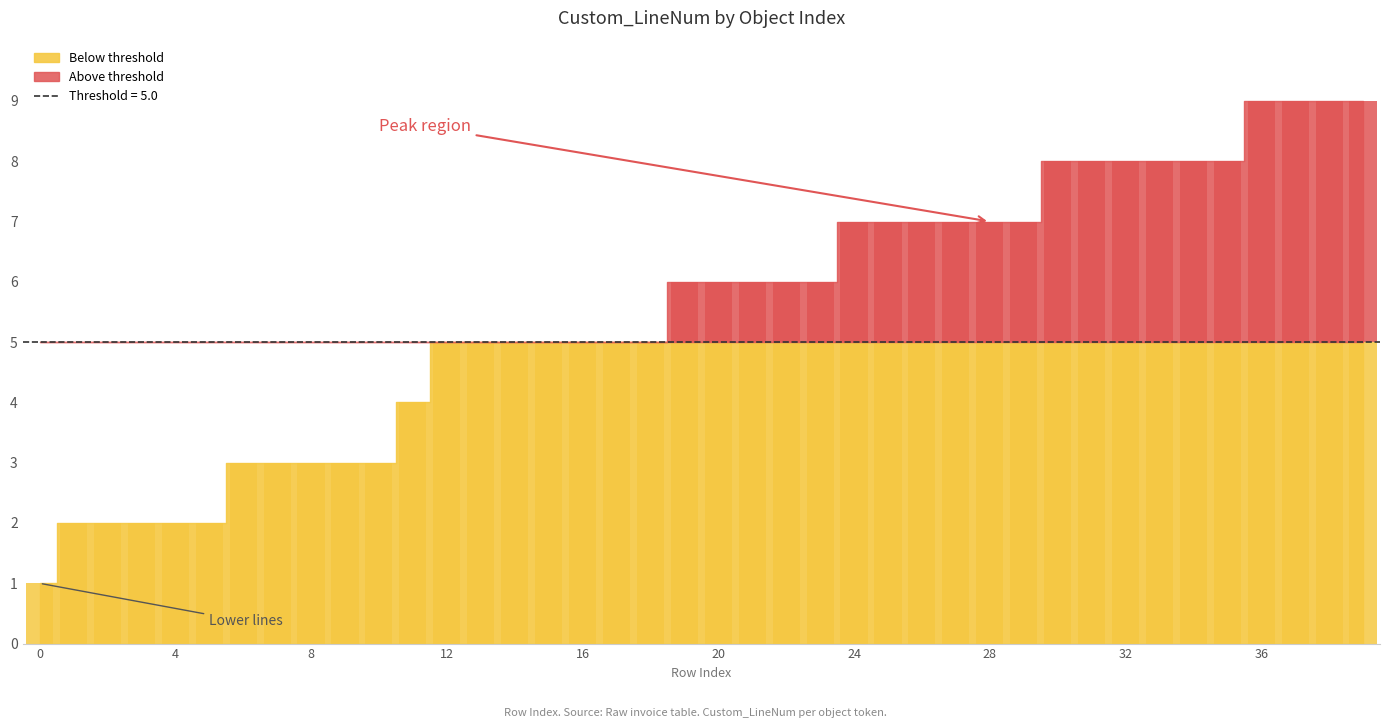

Reading left to right, transcribe all the data shown in this chart.

0=1	1=2	2=2	3=2	4=2	5=2	6=3	7=3	8=3	9=3	10=3	11=4	12=5	13=5	14=5	15=5	16=5	17=5	18=5	19=6	20=6	21=6	22=6	23=6	24=7	25=7	26=7	27=7	28=7	29=7	30=8	31=8	32=8	33=8	34=8	35=8	36=9	37=9	38=9	39=9